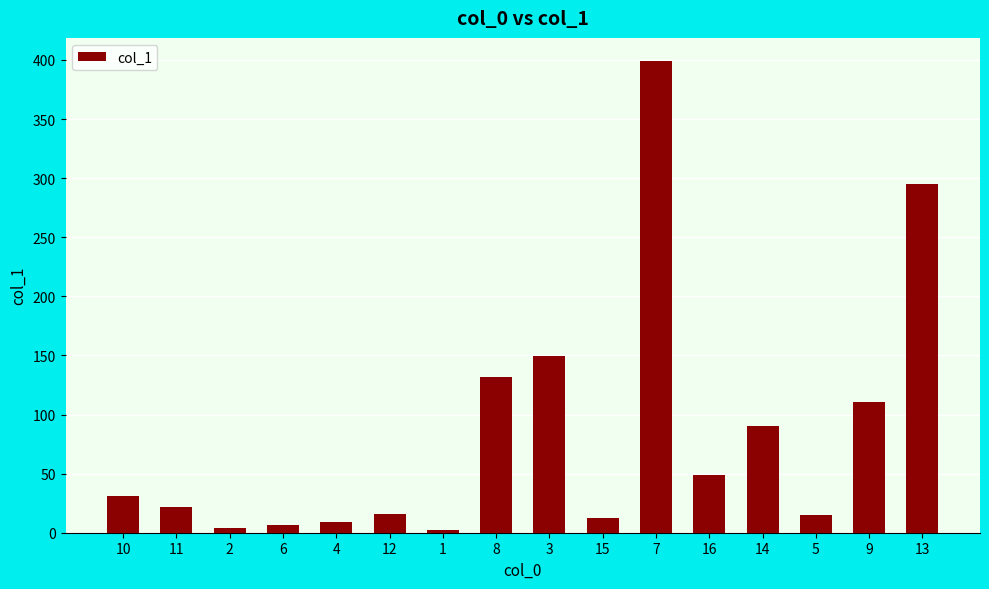

Is it true that the value at 10 is 48.1?

False